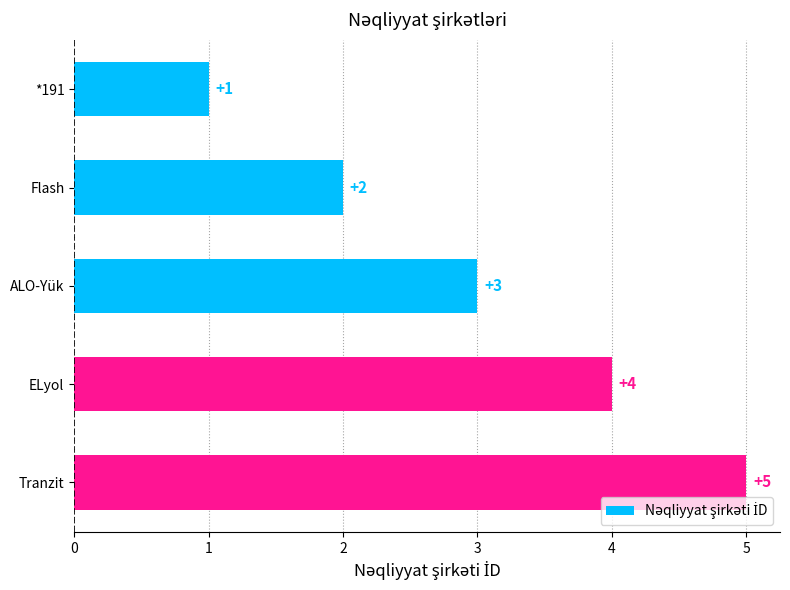

List the labels in order of value, smallest first.

*191, Flash, ALO-Yük, ELyol, Tranzit